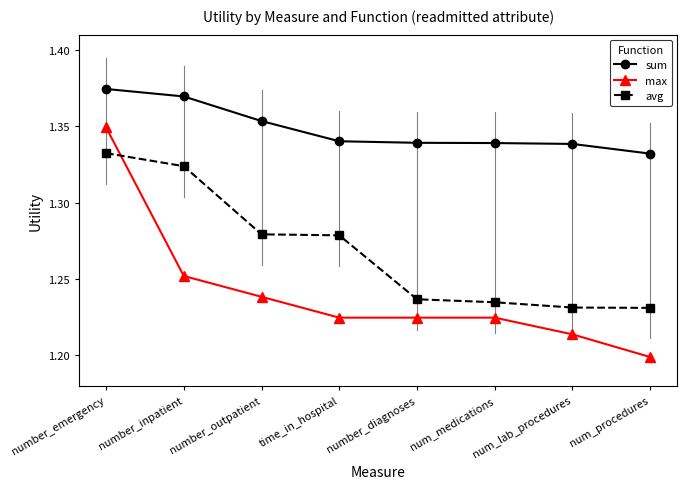

What position from the right is number_inpatient?

7